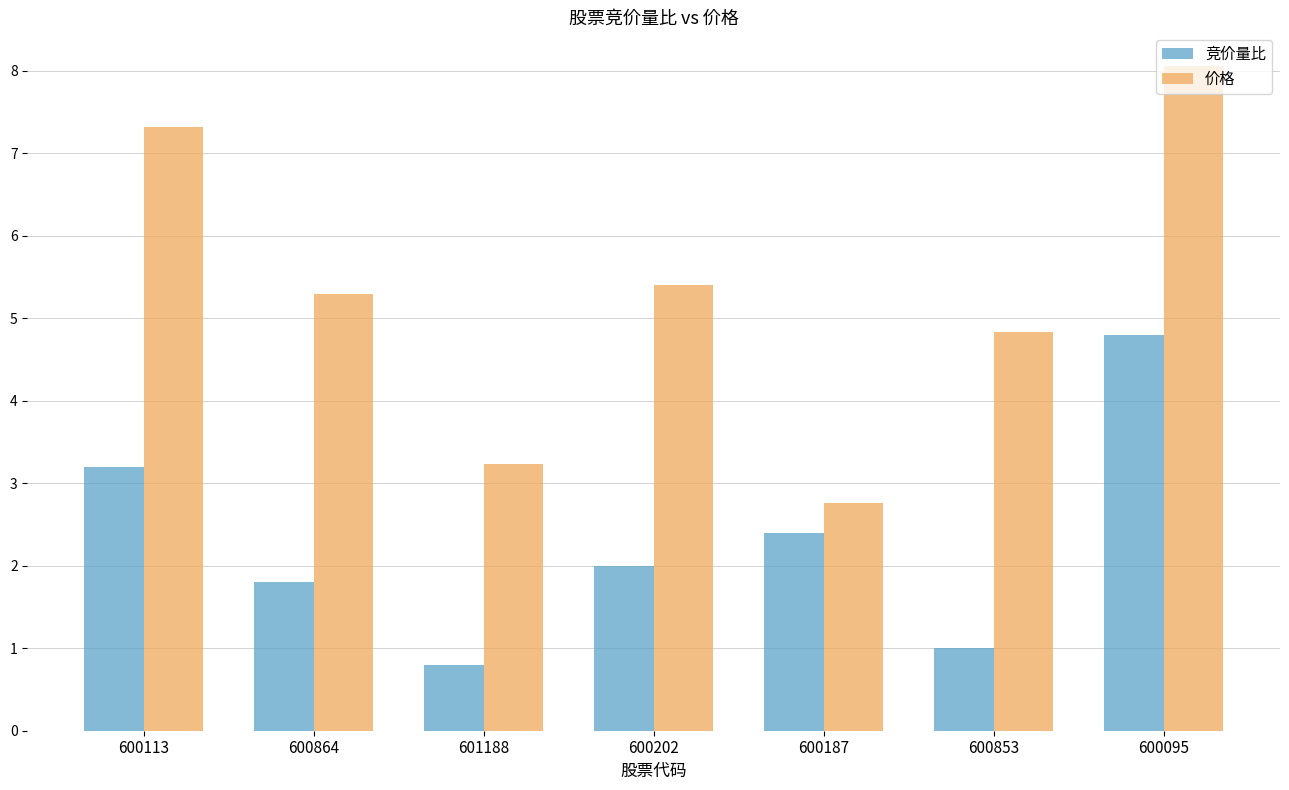

What is the sum of the 价格 values at 600864 and 600095?

13.4